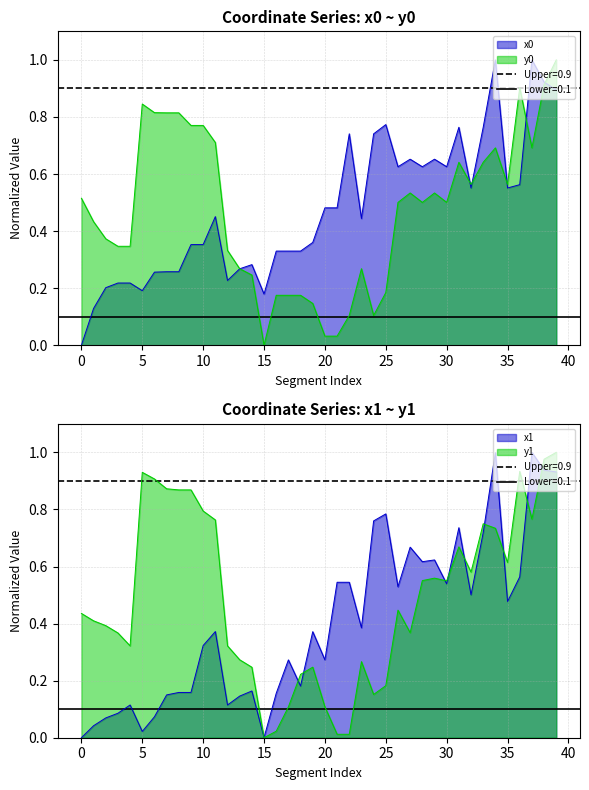

In y1, how many points are higher than both neighbors (excluding endpoints)?

8